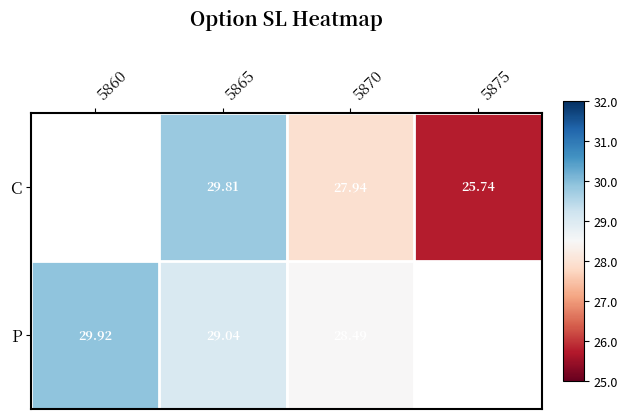

What is the minimum value shown in the chart?

25.7